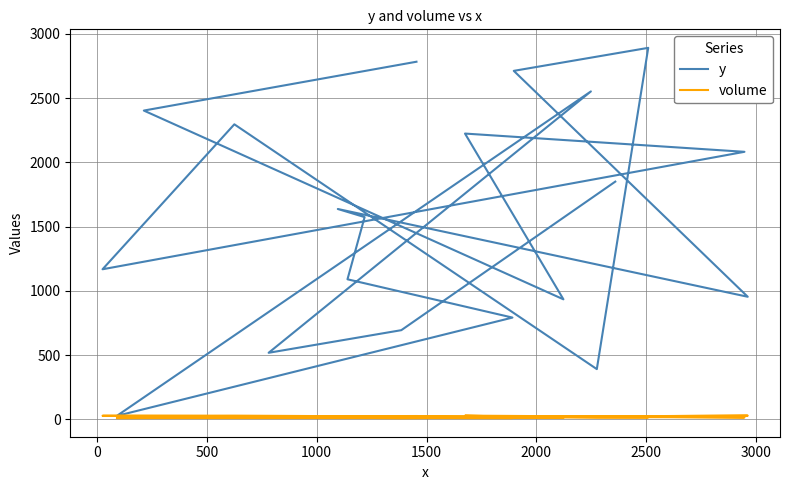

What is the greatest value displayed?

2892